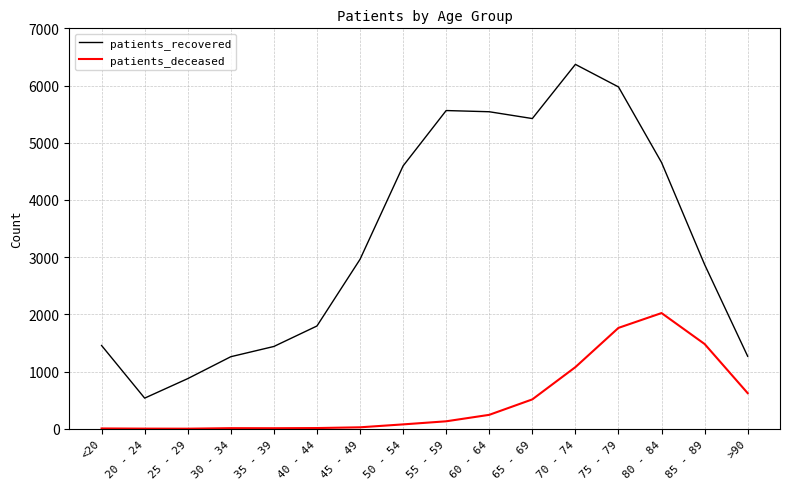

List the series in order of their peak value, lowest first.

patients_deceased, patients_recovered